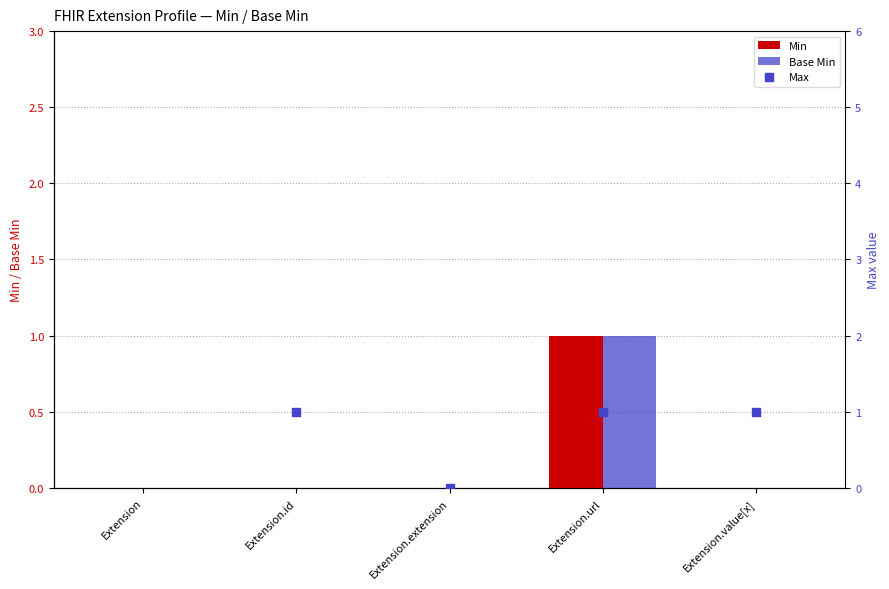

What is the total value across all series at Extension.url?

3